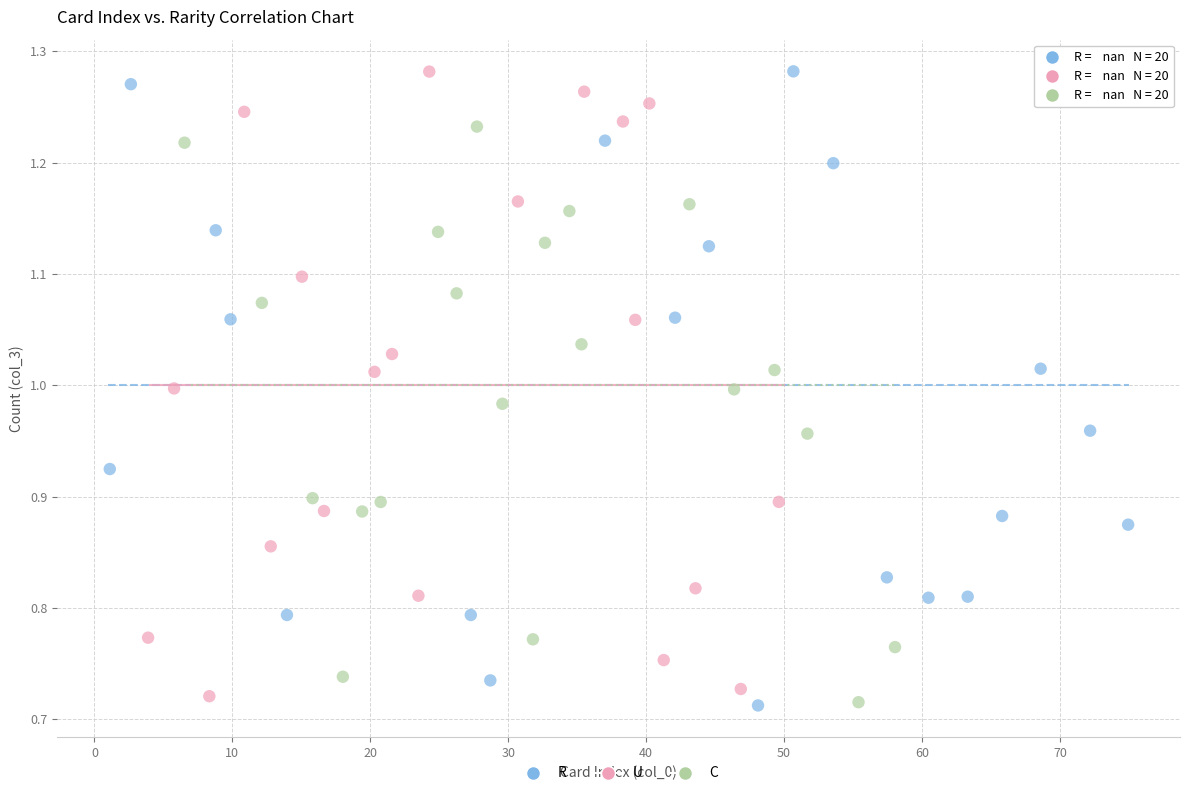

What are all the series names shown in the legend?

R, U, C